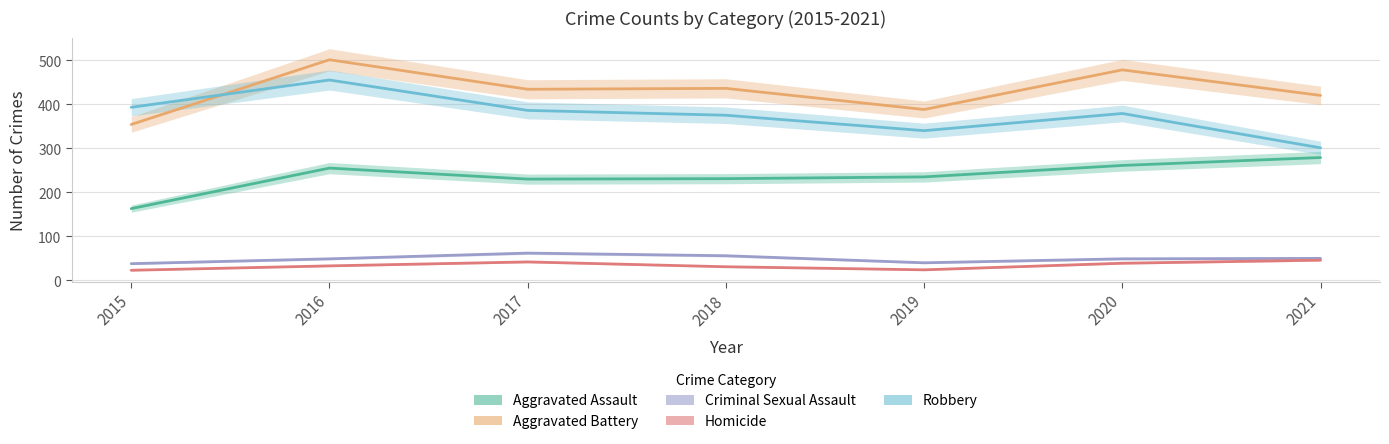

How many data points does each series have?

7